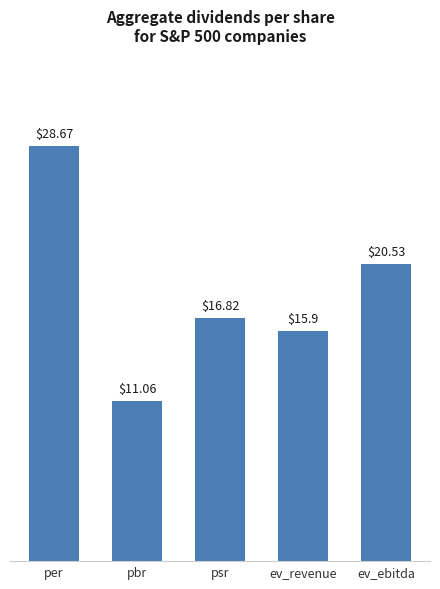

What is the label of the 4th bar from the left?

ev_revenue